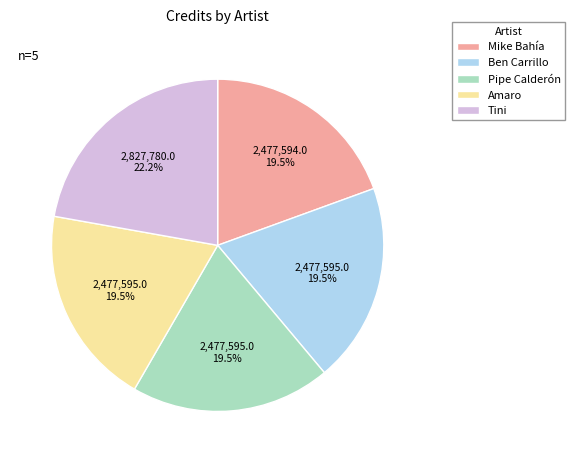

How many segments does this pie chart have?

5